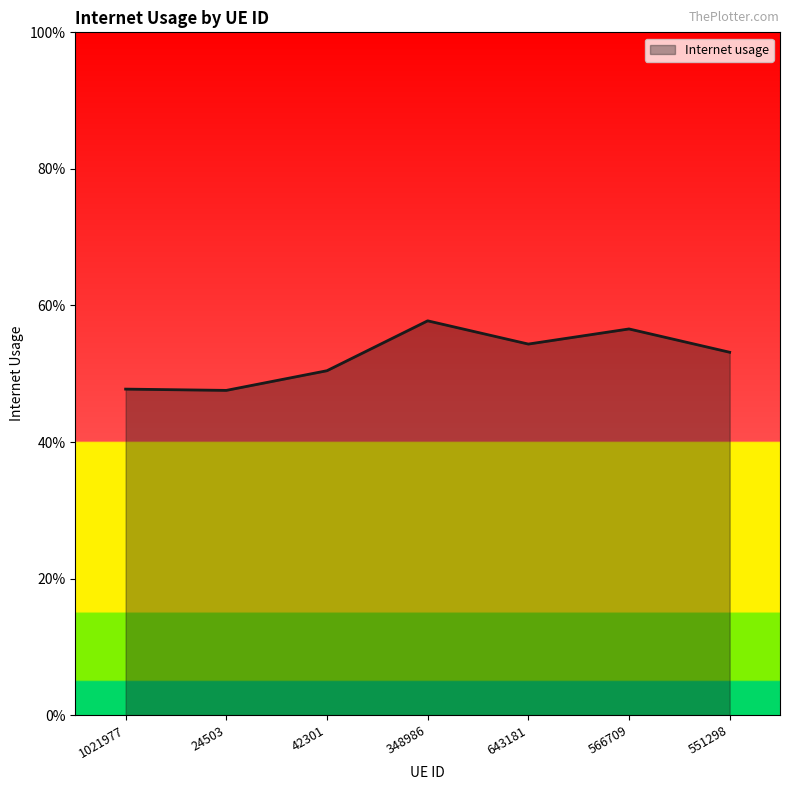

What is the change in value from 24503 to 348986?

+0.1